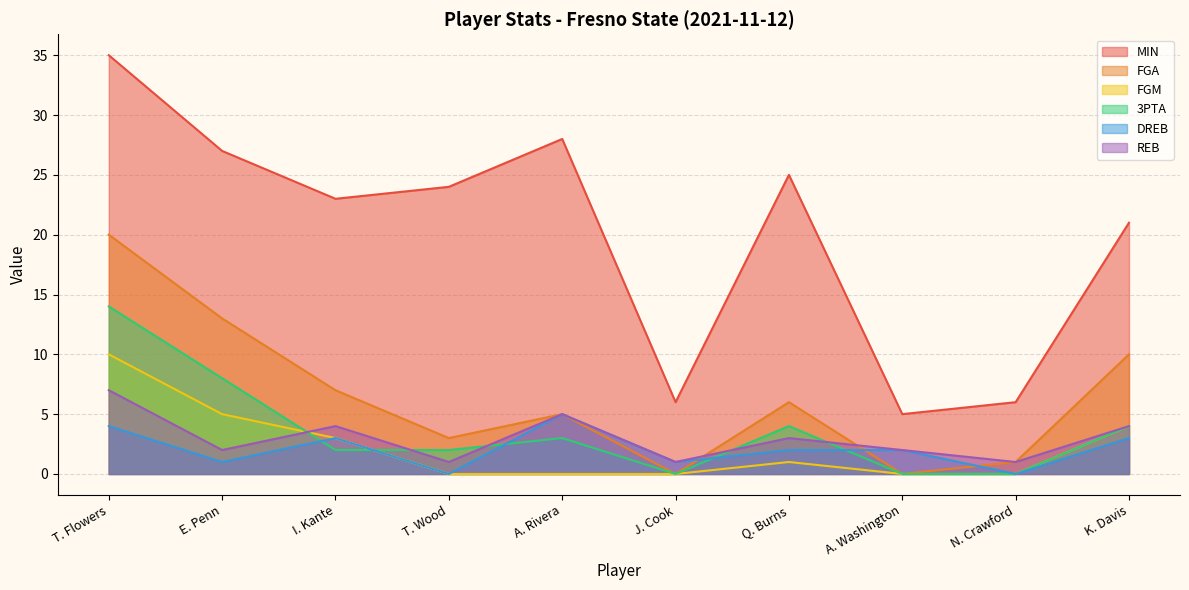

True or false: REB has a value of 4 at I. Kante.

True